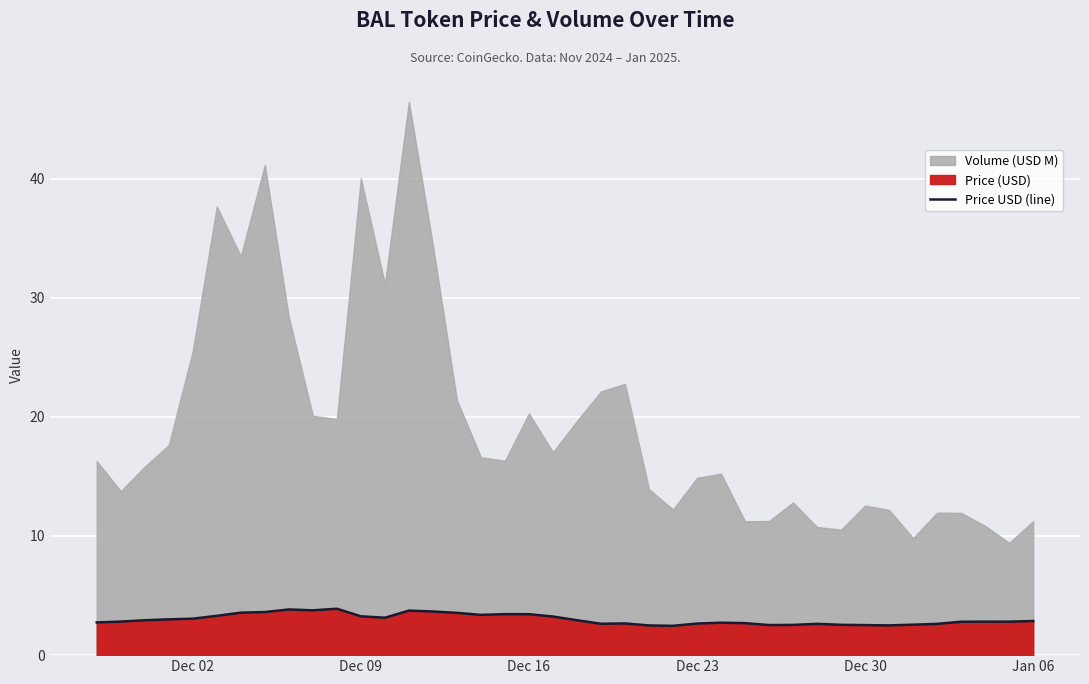

What is the minimum value for Price USD (line)?

2.5